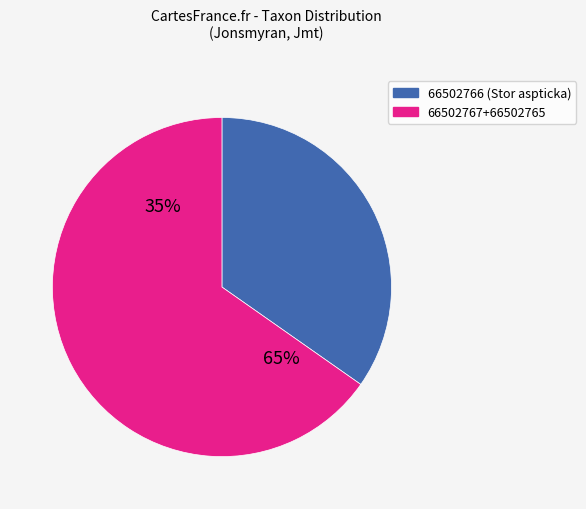

What portion of the pie excludes 66502766?

65.3%